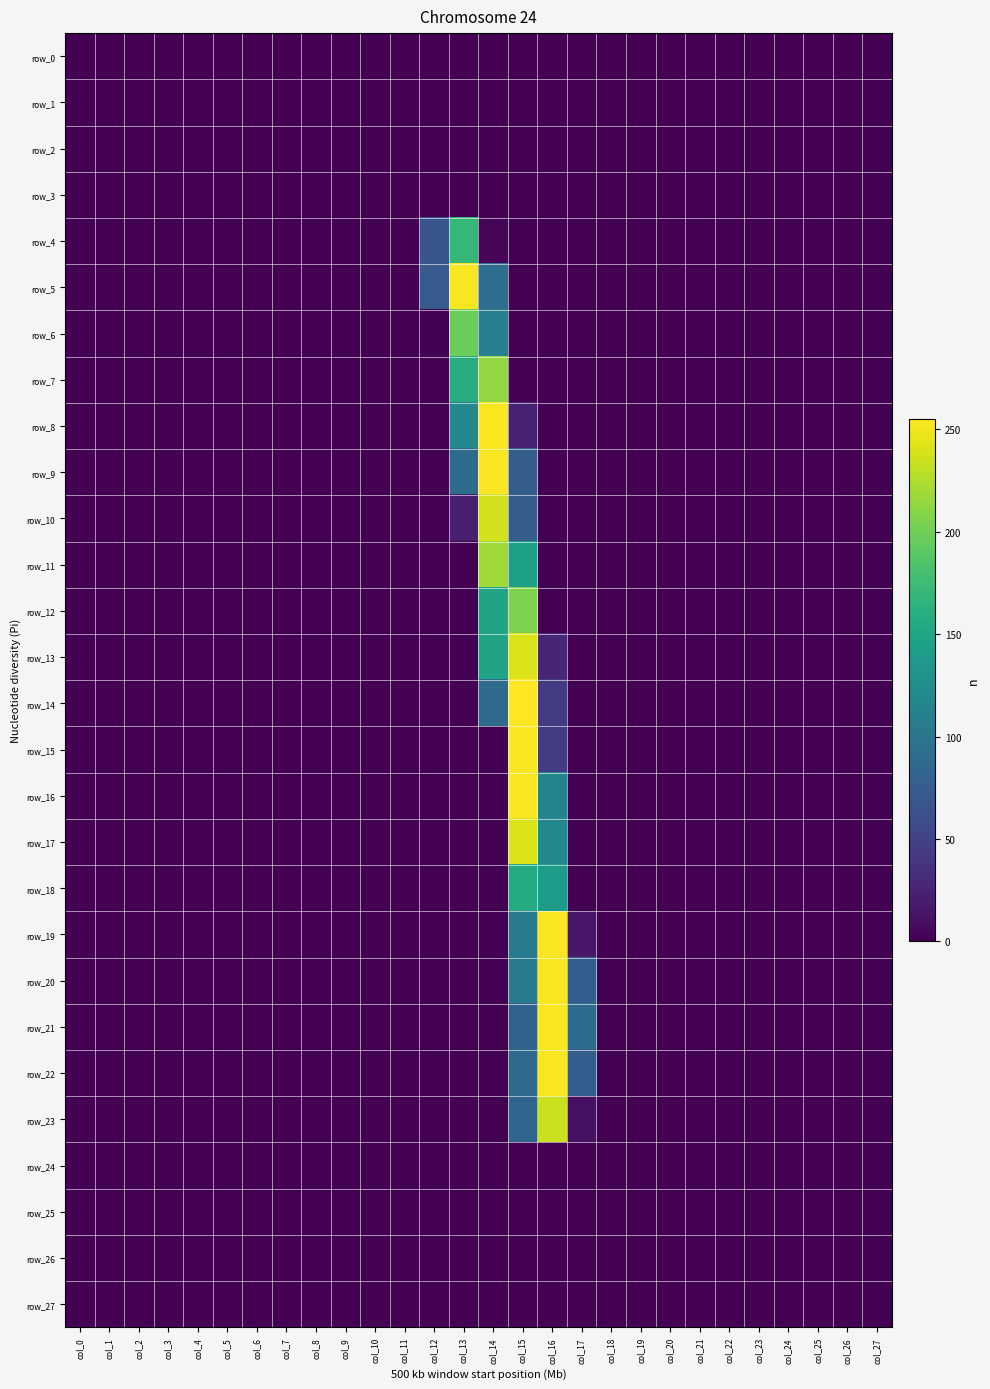

How many data points in row_13 are above 0?

3